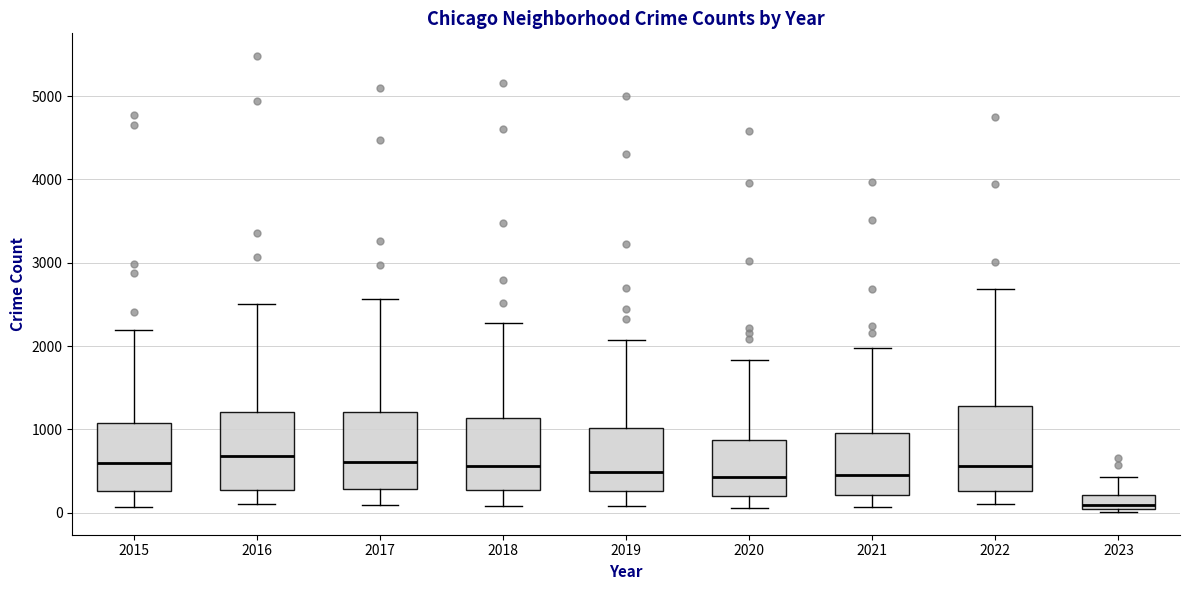

Reading left to right, transcribe this box plot: for each box, give where its median line is, the range the box spans, and where its two whiskers end, as read against the y-axis. The values are not printed on the chart, so give them approximately, as read against the axis.

2015: median 600, box 300 to 1100, whiskers 100 to 2200
2016: median 700, box 300 to 1200, whiskers 100 to 2500
2017: median 600, box 300 to 1200, whiskers 100 to 2600
2018: median 600, box 300 to 1100, whiskers 100 to 2300
2019: median 500, box 300 to 1000, whiskers 100 to 2100
2020: median 400, box 200 to 900, whiskers 100 to 1800
2021: median 500, box 200 to 1000, whiskers 100 to 2000
2022: median 600, box 300 to 1300, whiskers 100 to 2700
2023: median 100, box 0 to 200, whiskers 0 (just below the box's lower edge) to 400